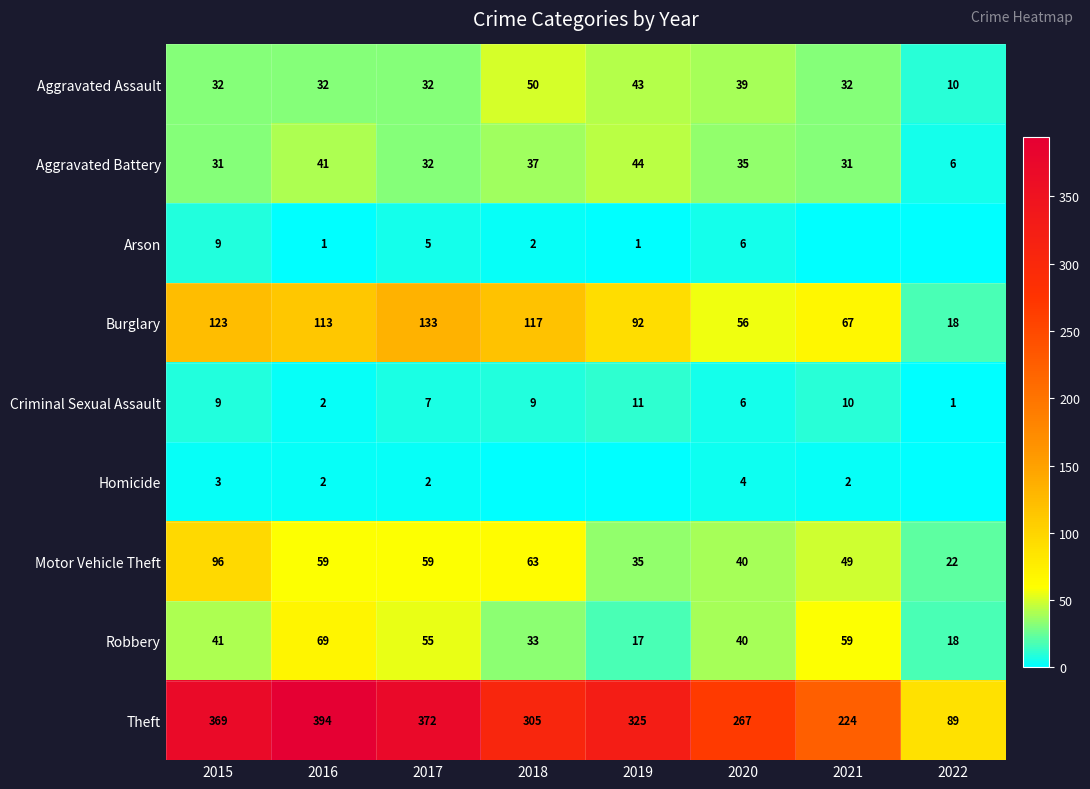

True or false: Arson has a value of 5 at 2017.

True